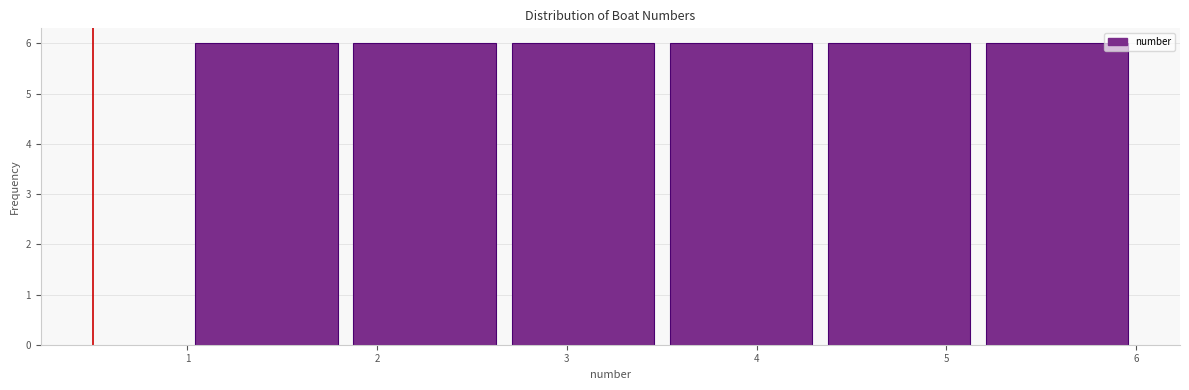

Reading left to right, transcribe this chart: for each bar, give the range it covers on the x-axis and its height. Neither the bar edges nor the heights are printed on the chart, so give them approximately, as read against the axes.

1.0 to 1.8: 6
1.8 to 2.7: 6
2.7 to 3.5: 6
3.5 to 4.3: 6
4.3 to 5.2: 6
5.2 to 6.0: 6